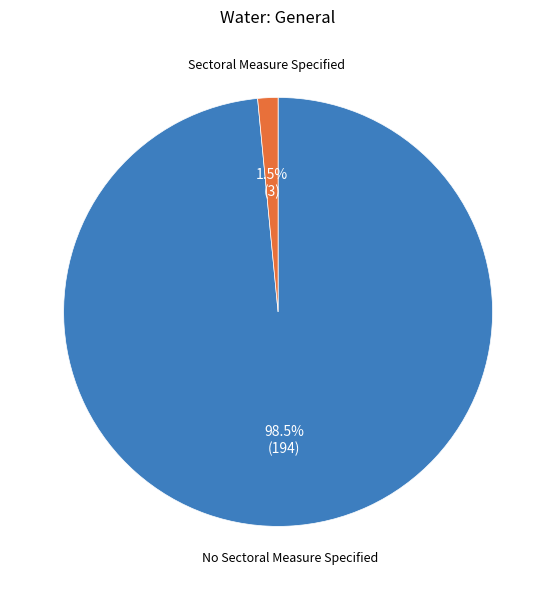

Does any single category account for the majority?

Yes